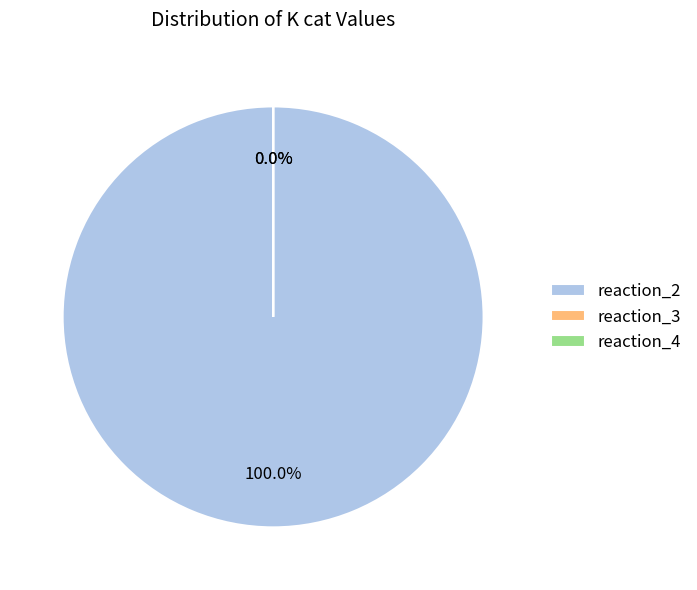

Is the sum of reaction_2 and reaction_3 greater than half?

Yes